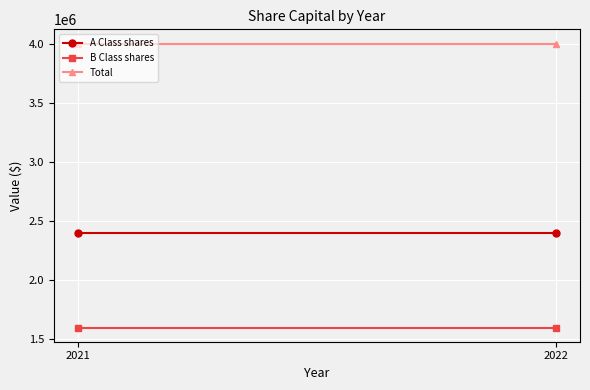

Between 2021 and 2022, which series saw the biggest shift?

A Class shares